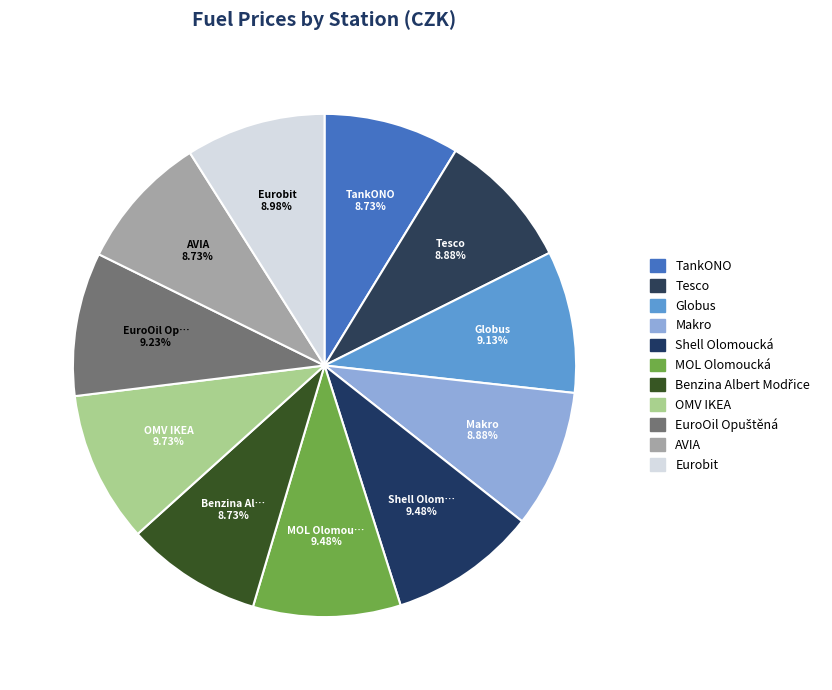

The Benzina Albert Modřice slice represents 9% of the pie. True or false?

True